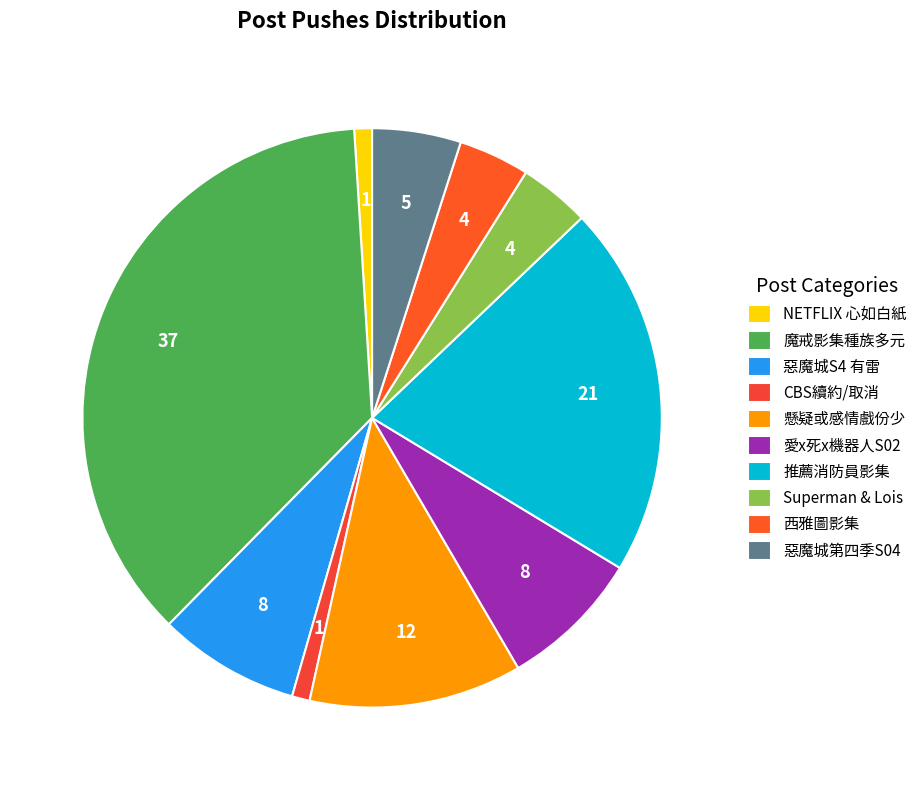

How many segments does this pie chart have?

10